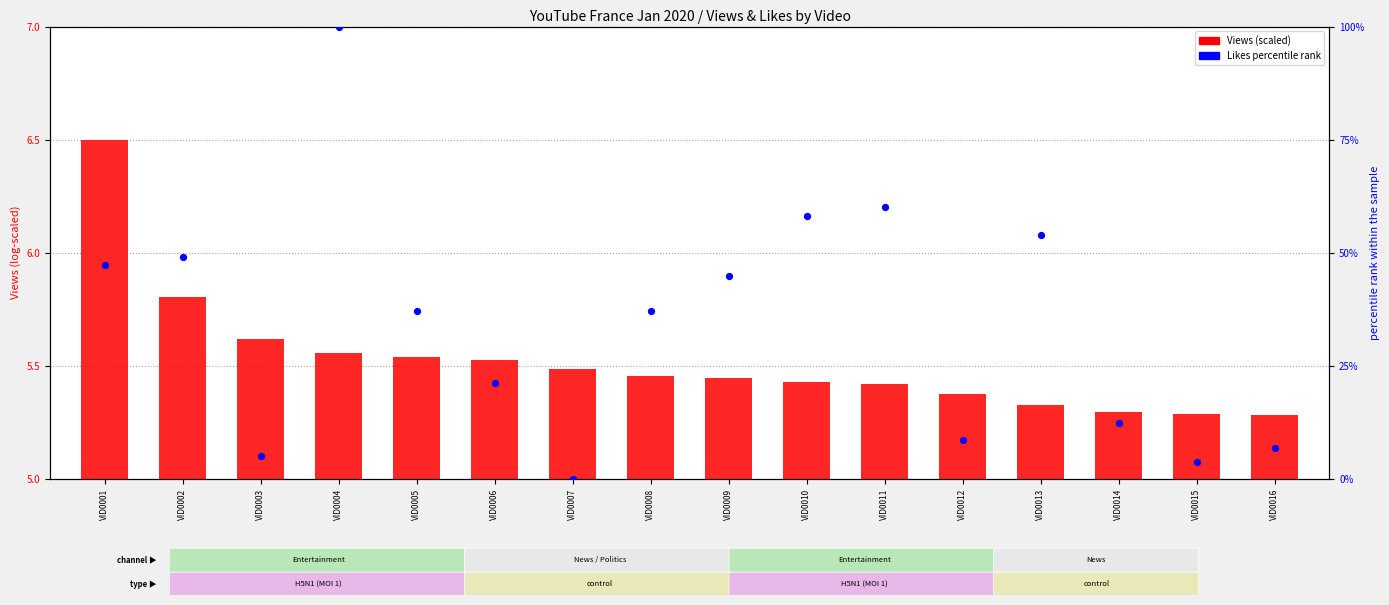

What are all the series names shown in the legend?

Views (scaled), Likes percentile rank